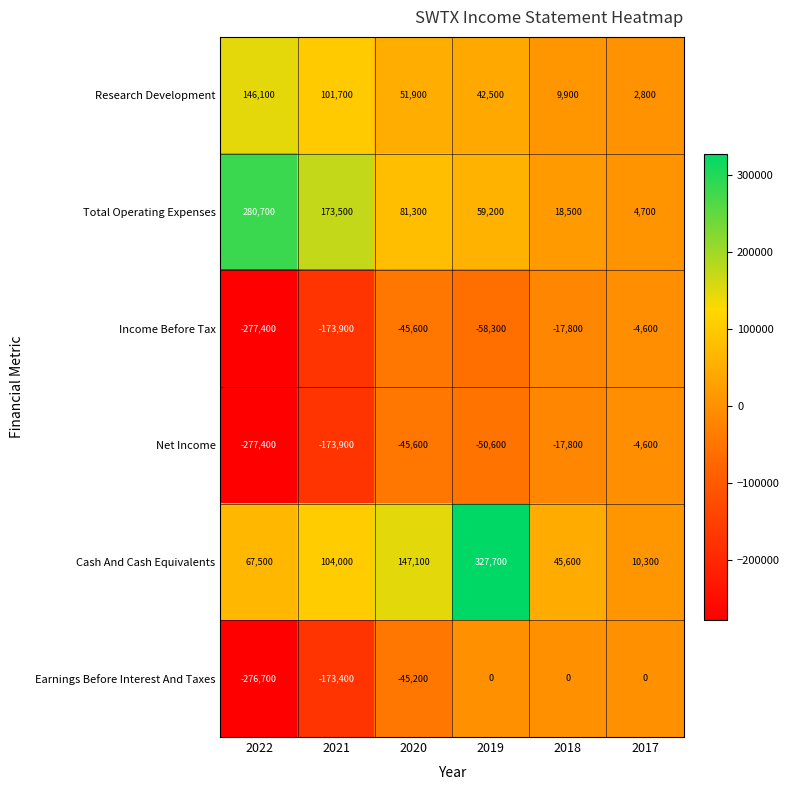

What is the sum of the Research Development values at 2017 and 2019?

45300